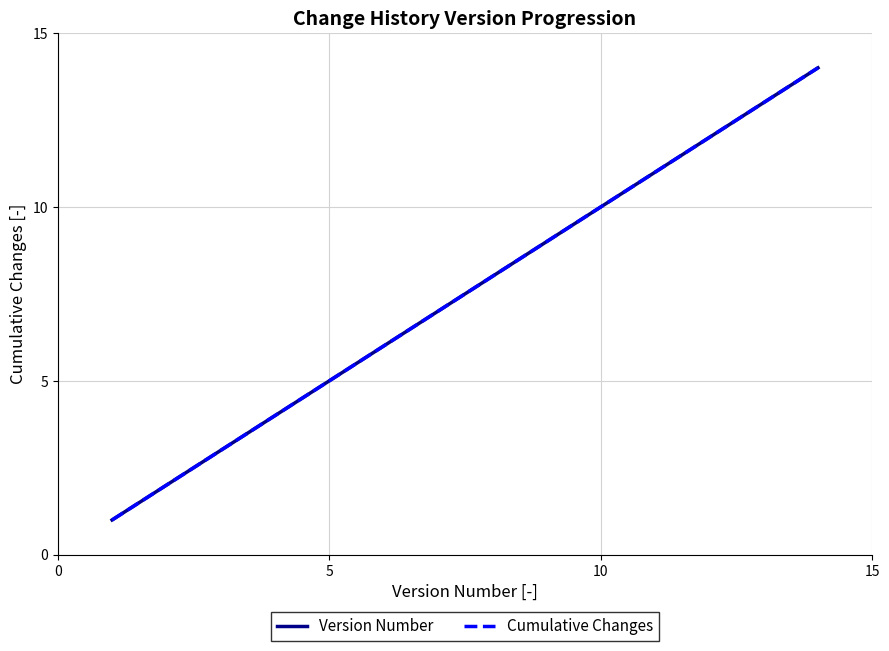

Reading right to left, extract all data points from this chart.

Version Number: 14	13	12	11	10	9	8	7	6	5	4	3	2	1
Cumulative Changes: 14	13	12	11	10	9	8	7	6	5	4	3	2	1